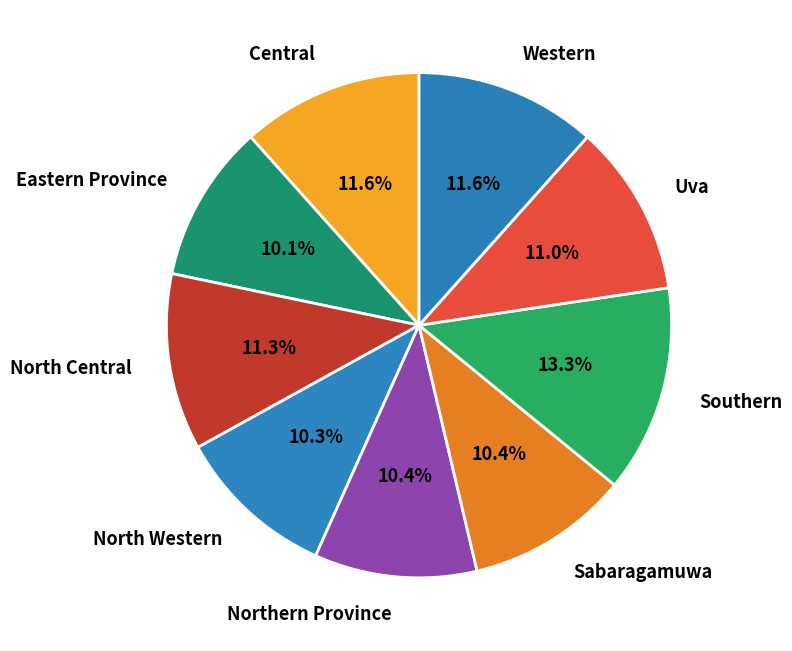

Combined, what portion of the pie is Central and Western?

23.2%